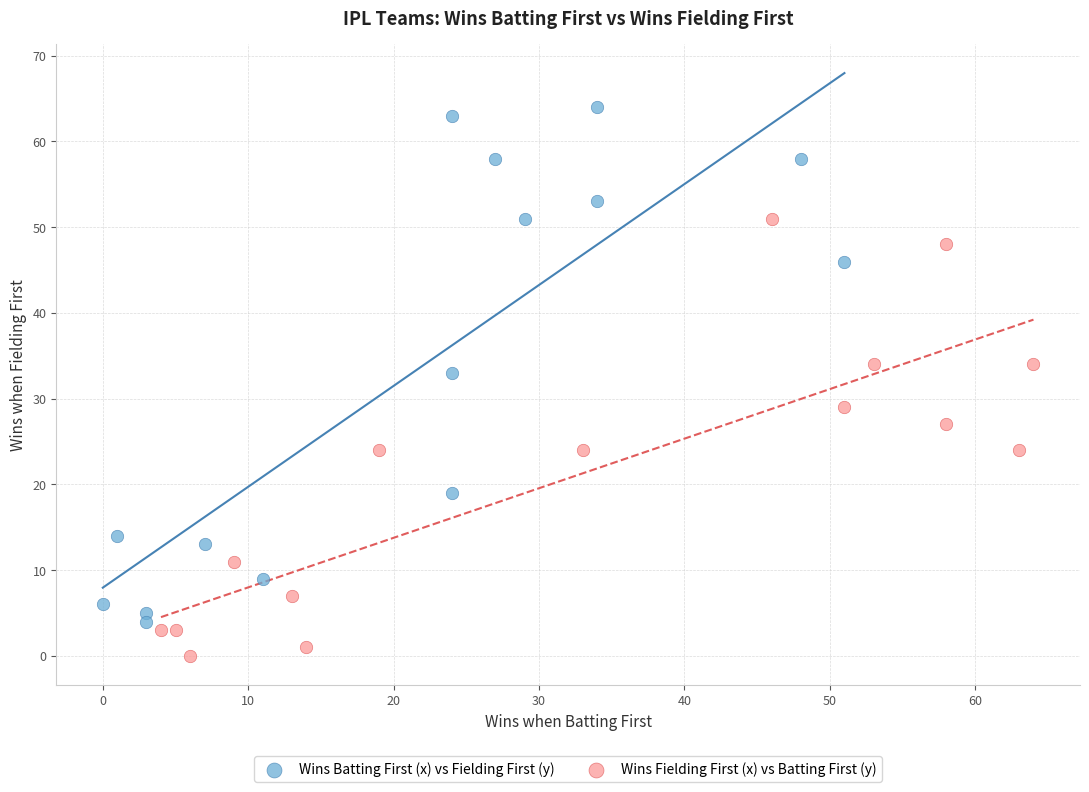

Which series contains the lowest Y value?

Wins Fielding First (x) vs Batting First (y)